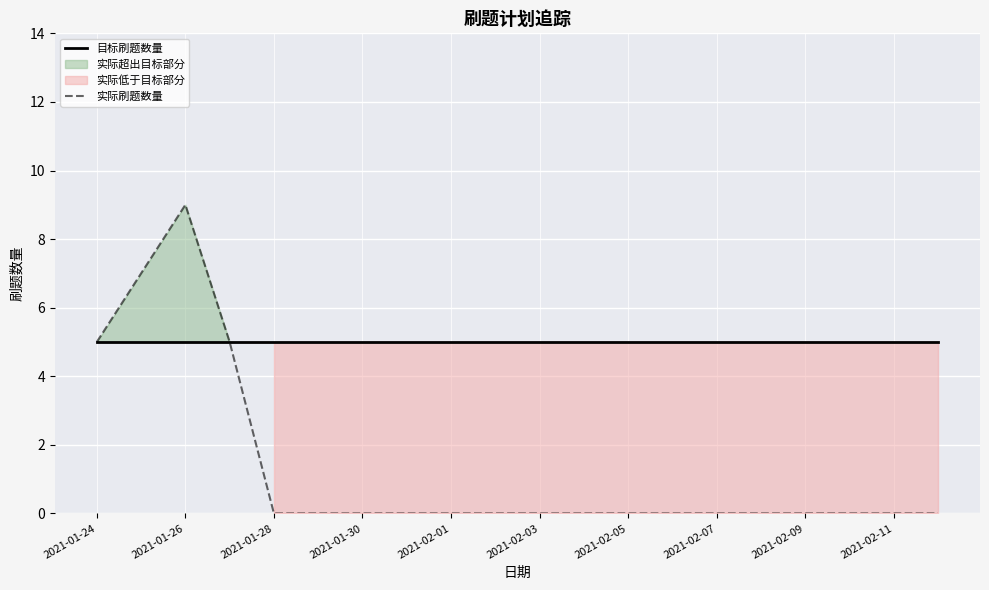

Is the value of 实际刷题数量 at 2021-01-30 greater than the value of 目标刷题数量 at 2021-01-24?

No